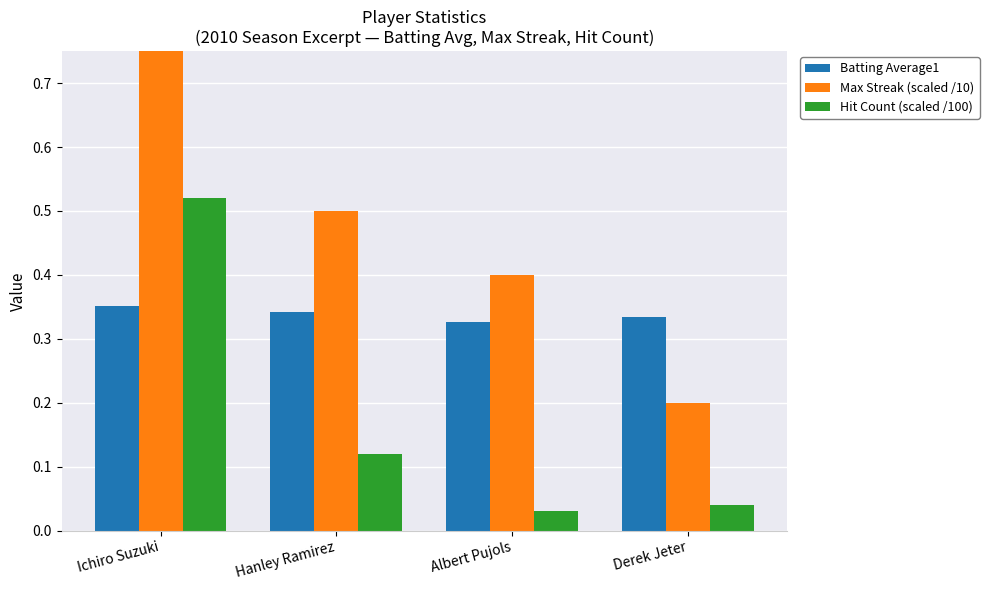

Is the value of Max Streak (scaled /10) at Derek Jeter greater than the value of Hit Count (scaled /100) at Albert Pujols?

Yes